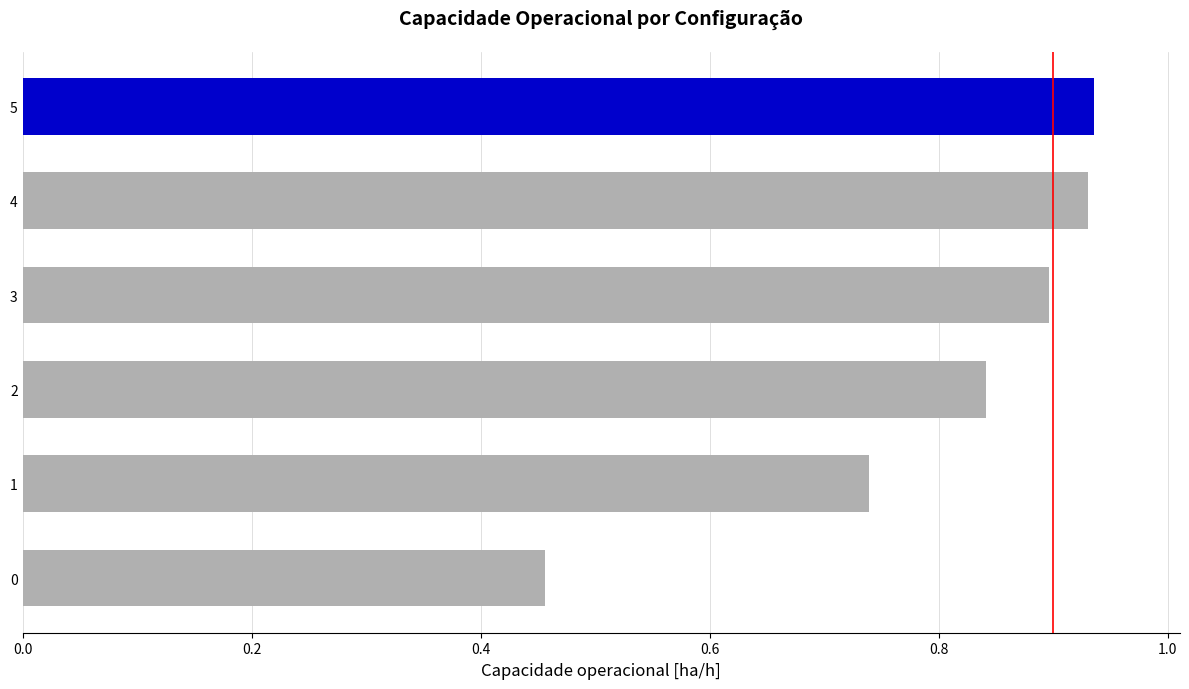

What is the sum of all values?

4.8